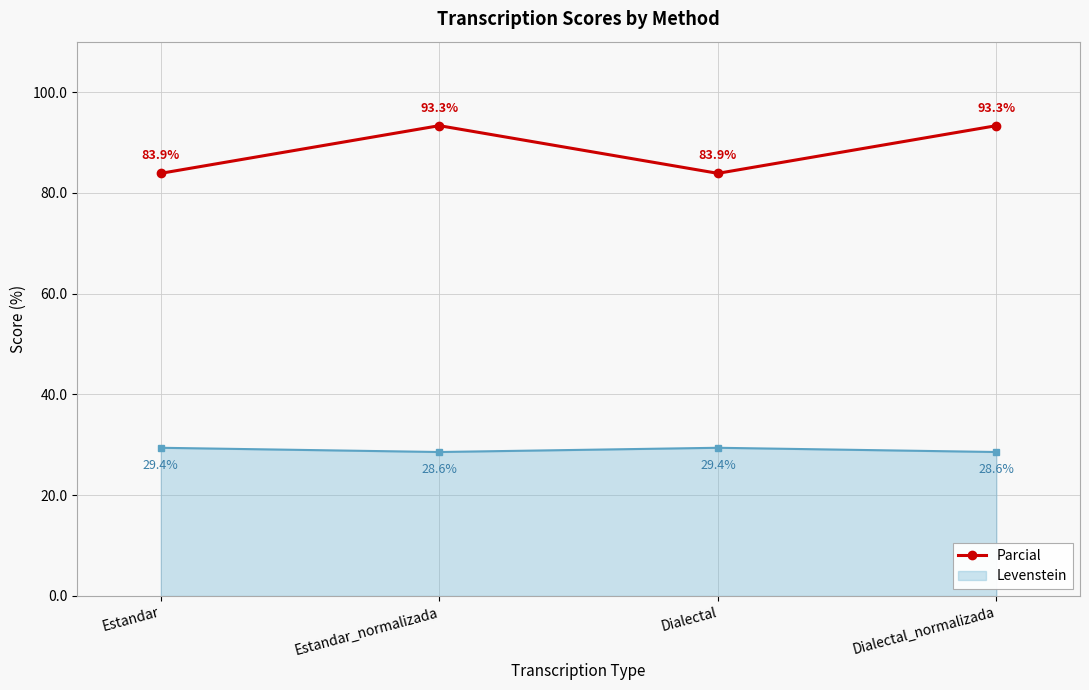

Rank the series by their maximum value, from highest to lowest.

Parcial, Levenstein